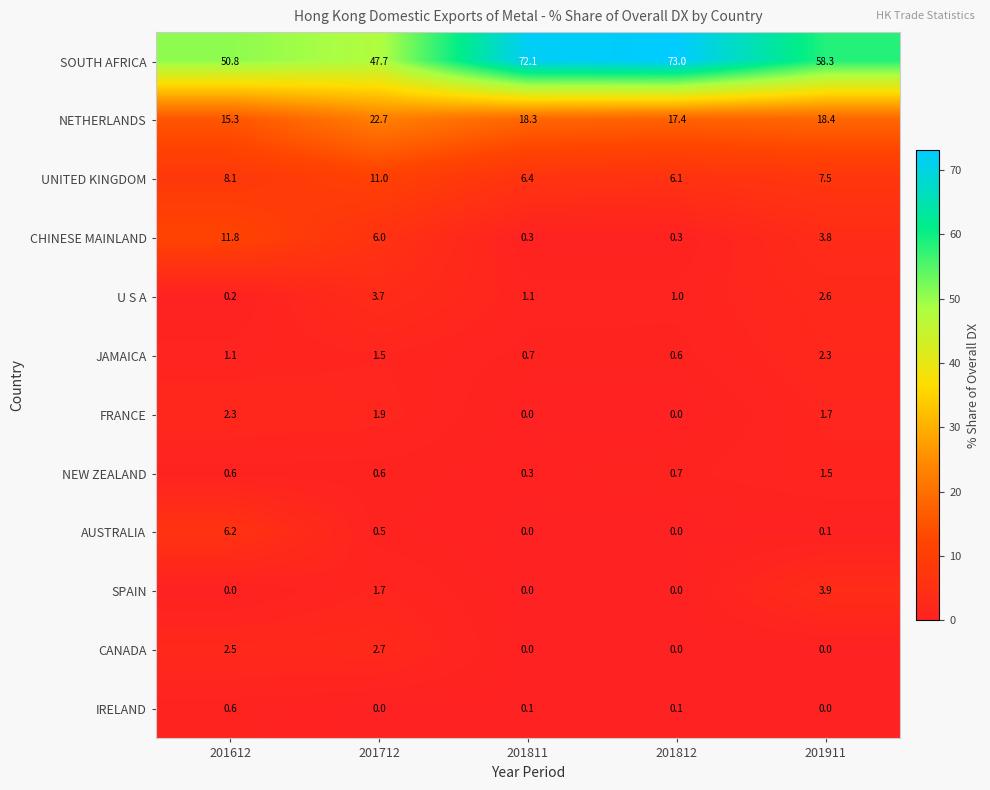

Which label corresponds to the largest value in the chart?

201812